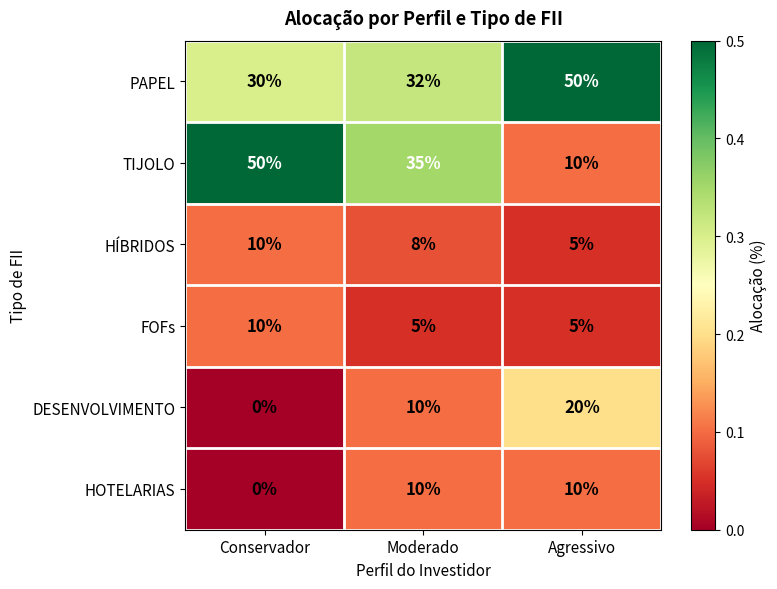

The value of DESENVOLVIMENTO at Agressivo is 20. True or false?

True